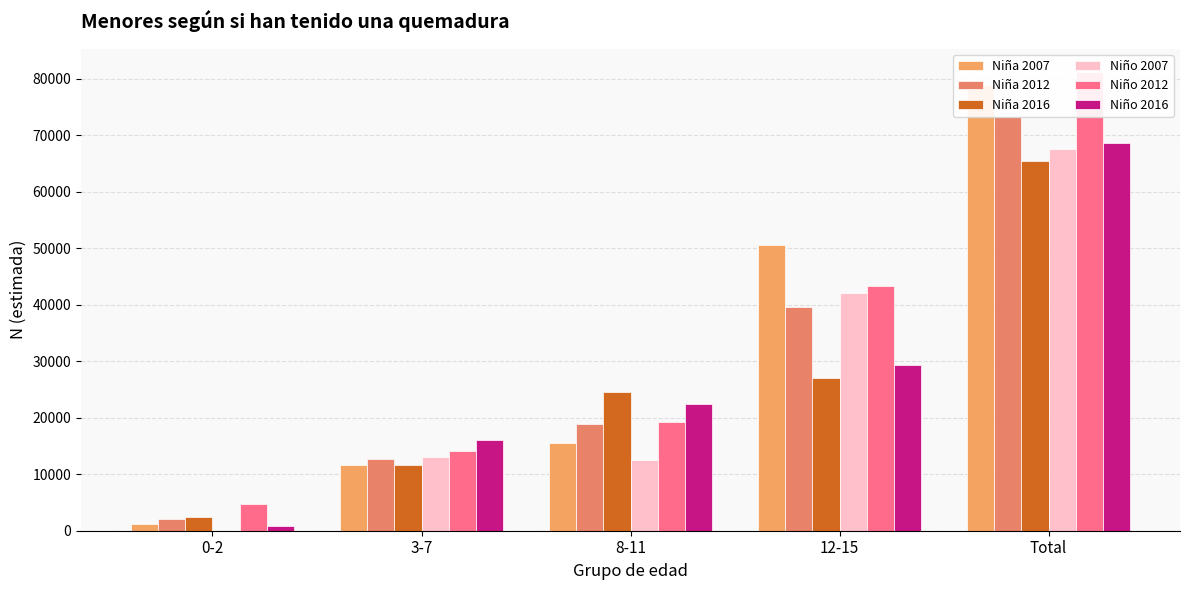

Which series has the widest spread of values?

Niña 2007